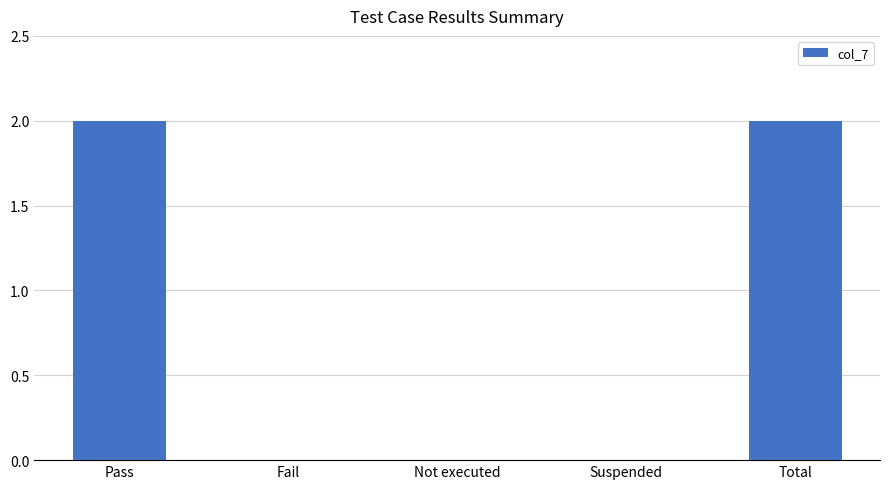

Between Total and Suspended, which is larger?

Total